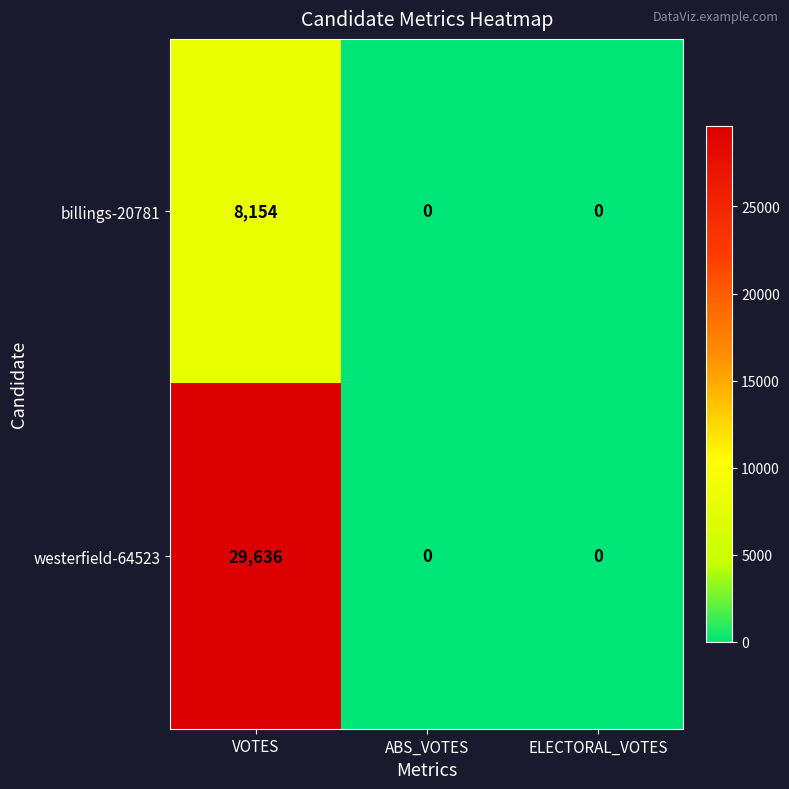

Count the number of categories in the chart.

3